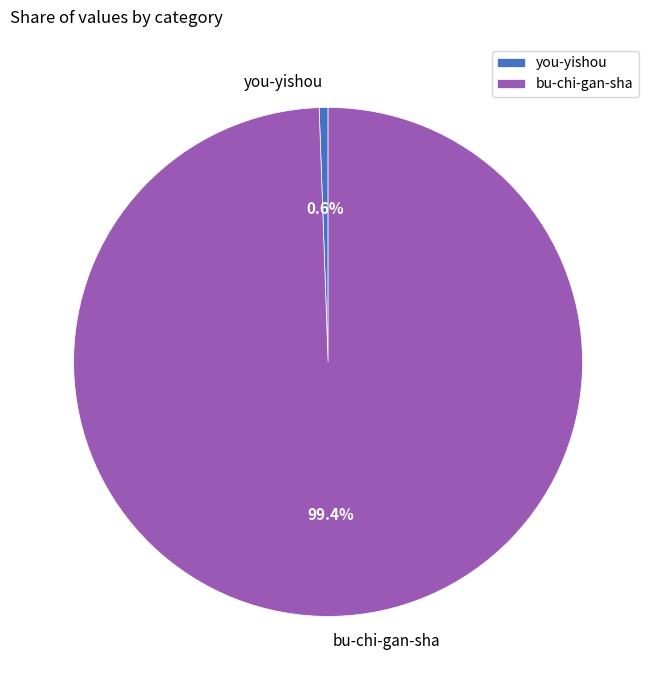

What is the ratio of the value at bu-chi-gan-sha to the value at you-yishou?

177.2